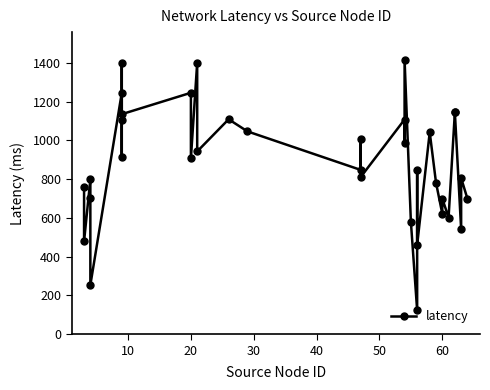

What is the average value?

881.3